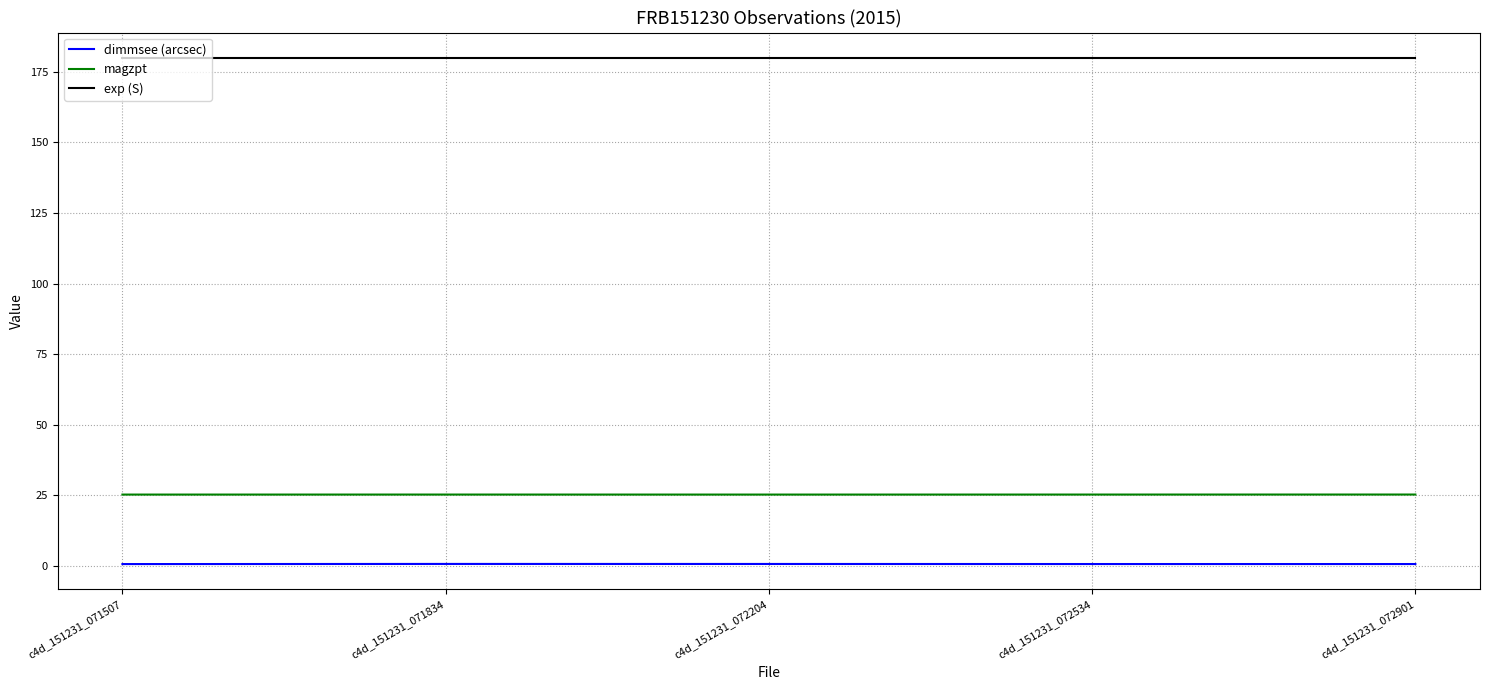

Rank the series at c4d_151231_072901 from highest to lowest value.

exp (S), magzpt, dimmsee (arcsec)